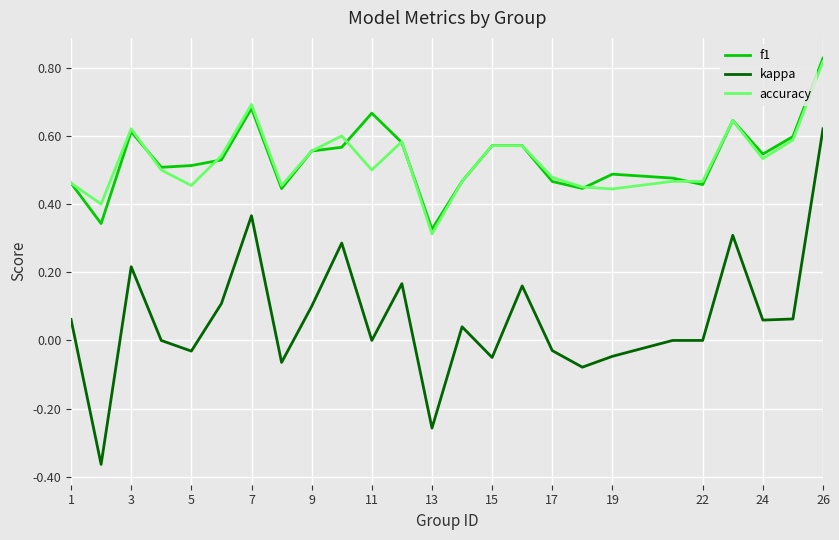

Which series has the largest range (max minus min)?

kappa